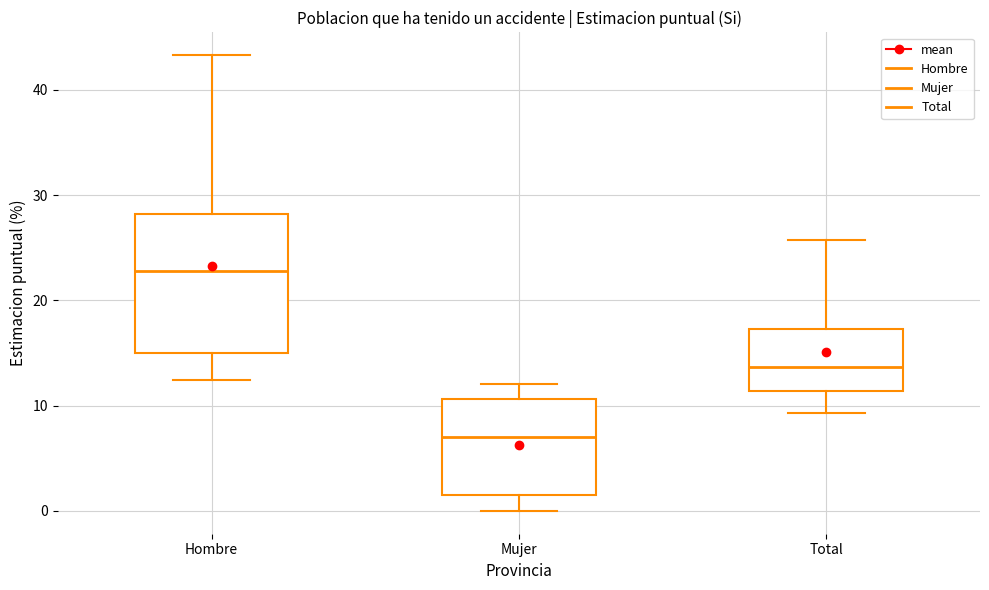

Reading left to right, transcribe this box plot: for each box, give where its median line is, the range the box spans, and where its two whiskers end, as read against the y-axis. The values are not printed on the chart, so give them approximately, as read against the axis.

Hombre: median 23, box 15 to 28, whiskers 12 to 43
Mujer: median 7, box 2 to 11, whiskers 0 to 12
Total: median 14, box 11 to 17, whiskers 9 to 26